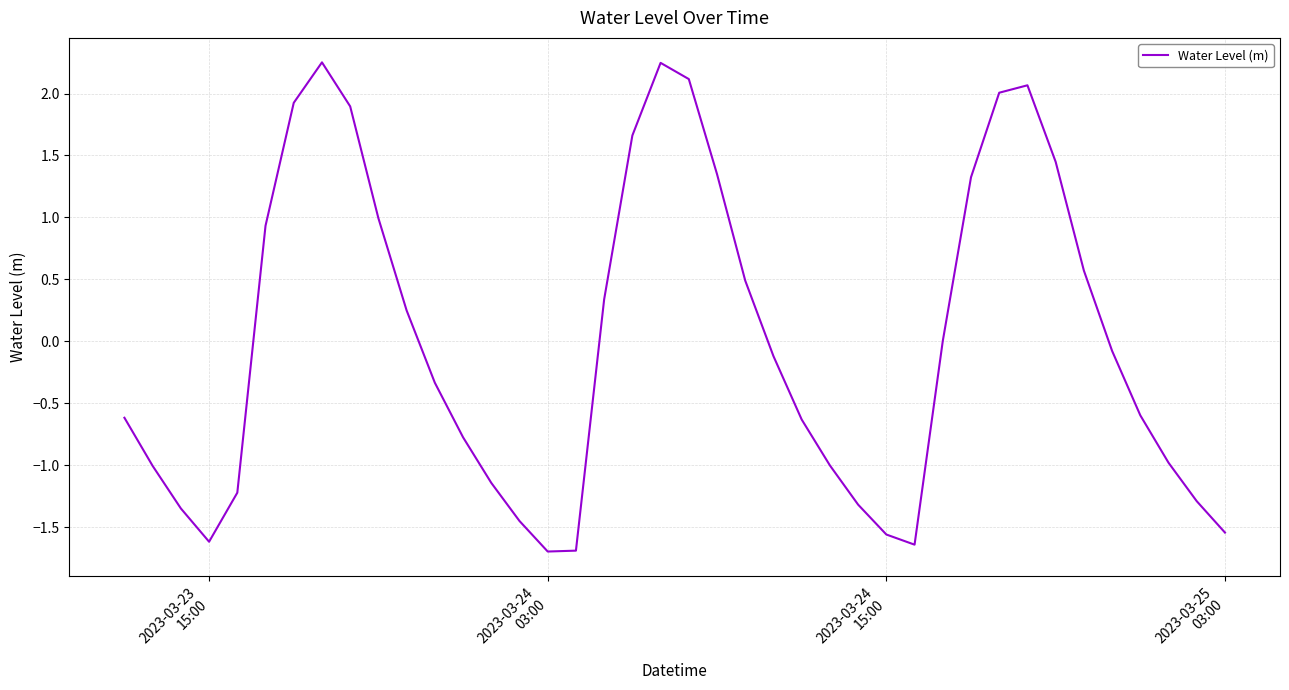

What is the minimum value shown in the chart?

-1.7